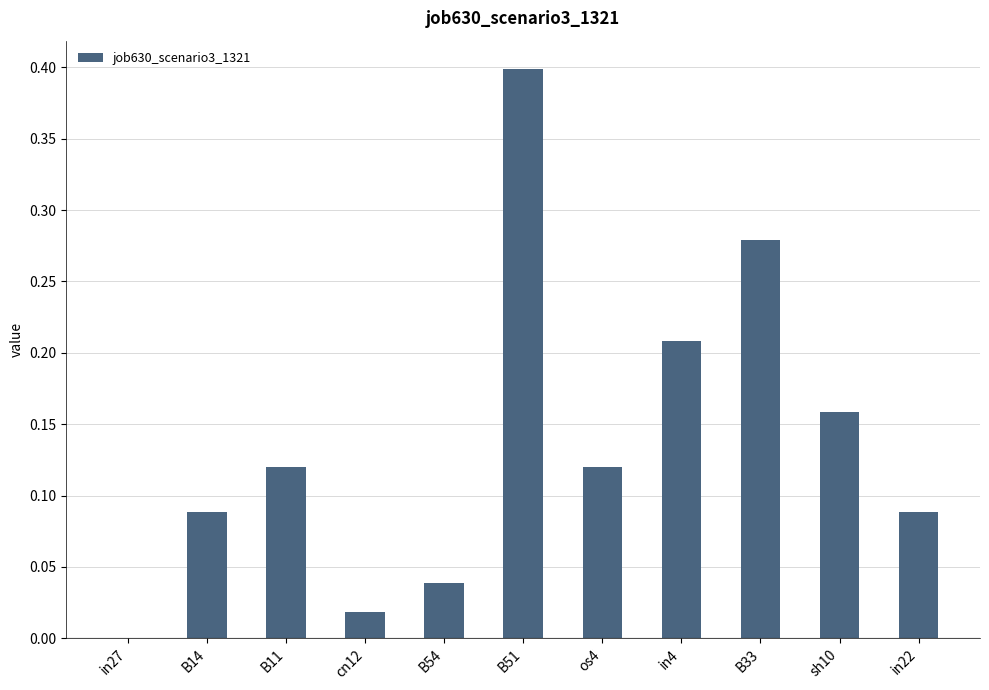

What is the change in value from cn12 to B33?

+0.3